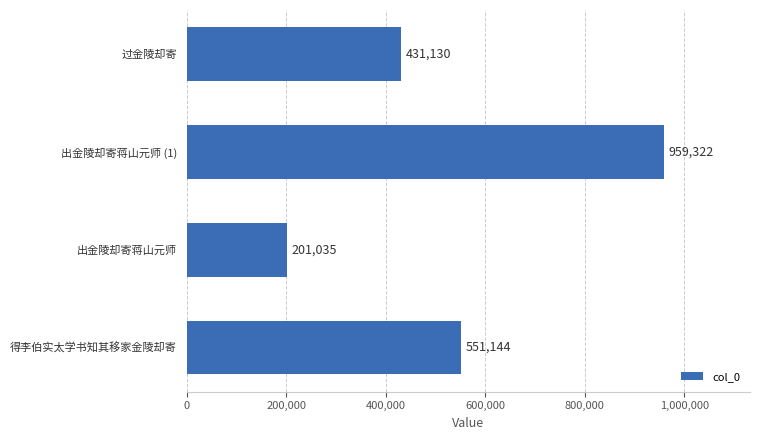

Between 出金陵却寄蒋山元师 and 出金陵却寄蒋山元师 (1), which is larger?

出金陵却寄蒋山元师 (1)